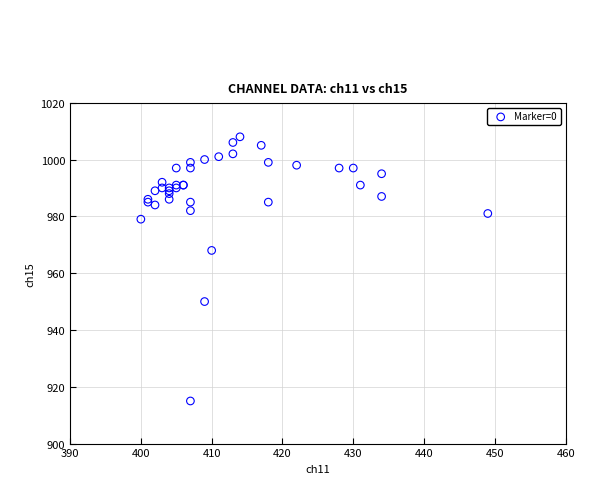

What Y value in the scatter plot is closest to 961?

968